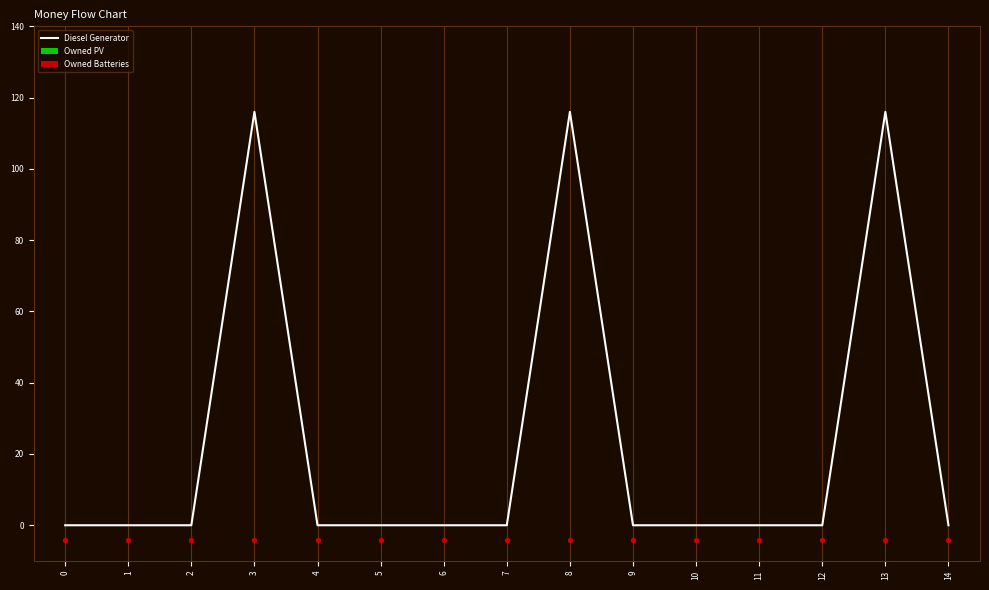

What are all the series names shown in the legend?

Diesel Generator, Owned PV, Owned Batteries